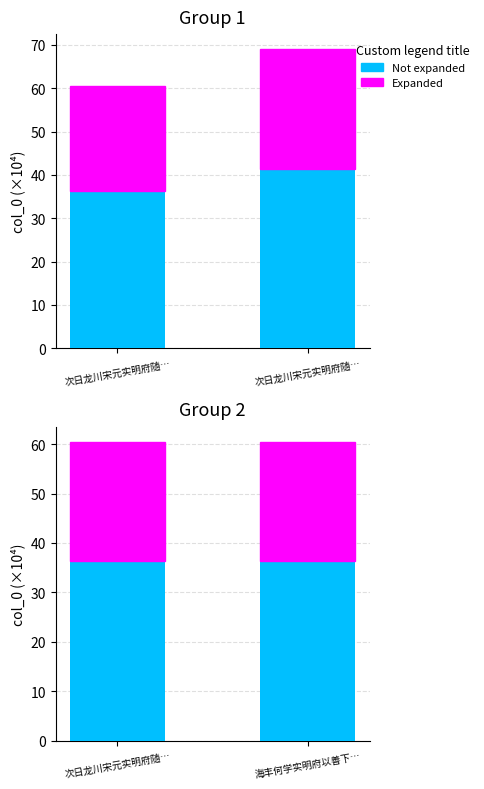

The value of Expanded at 次日龙川宋元实明府随… is 24.2. True or false?

True